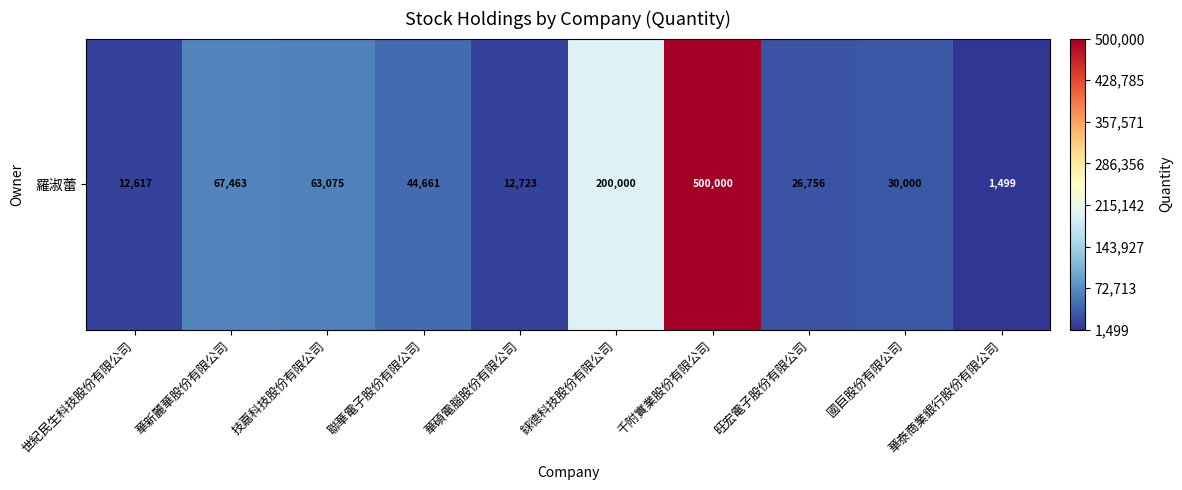

Rank the categories by value from highest to lowest.

千附實業股份有限公司, 銶德科技股份有限公司, 華新麗華股份有限公司, 技嘉科技股份有限公司, 聯華電子股份有限公司, 國巨股份有限公司, 旺宏電子股份有限公司, 華碩電腦股份有限公司, 世紀民生科技股份有限公司, 華泰商業銀行股份有限公司